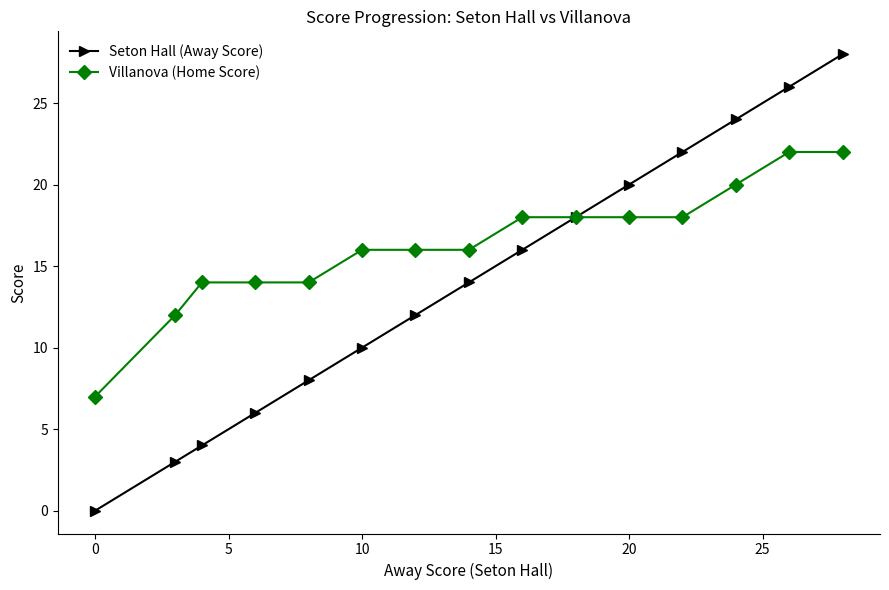

Rank the series by their average value, from highest to lowest.

Villanova (Home Score), Seton Hall (Away Score)